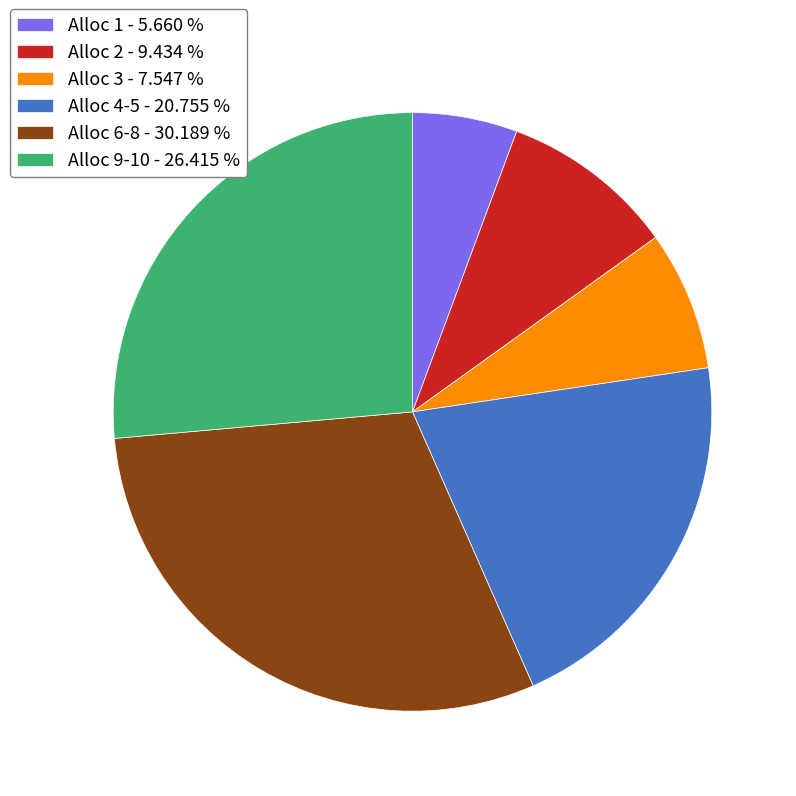

Which has a higher value, Alloc 3 - 7.547 % or Alloc 2 - 9.434 %?

Alloc 2 - 9.434 %